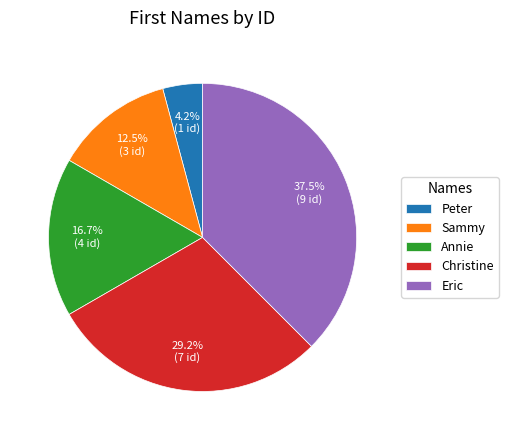

Is there any slice that represents more than half of the pie?

No